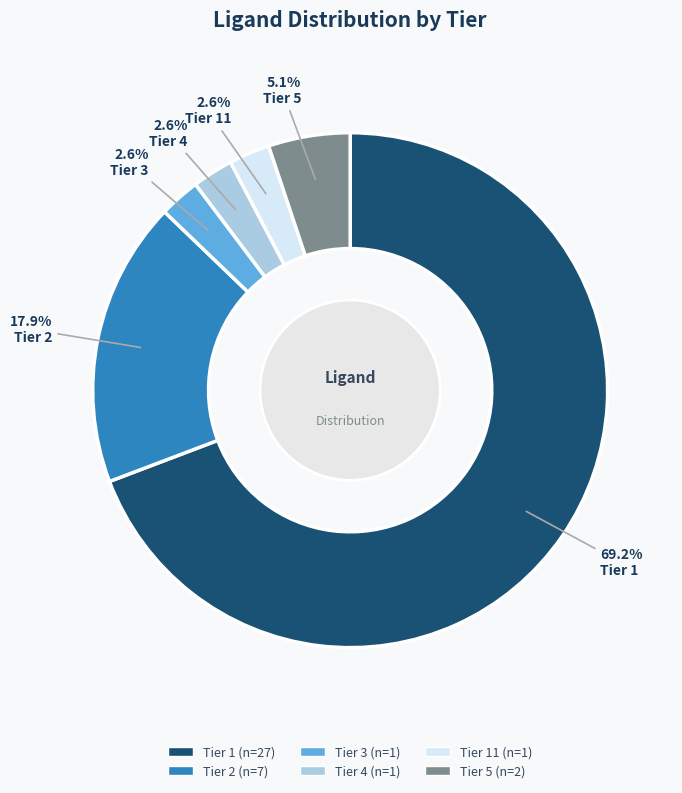

Which category has the biggest portion of the pie?

Tier 1